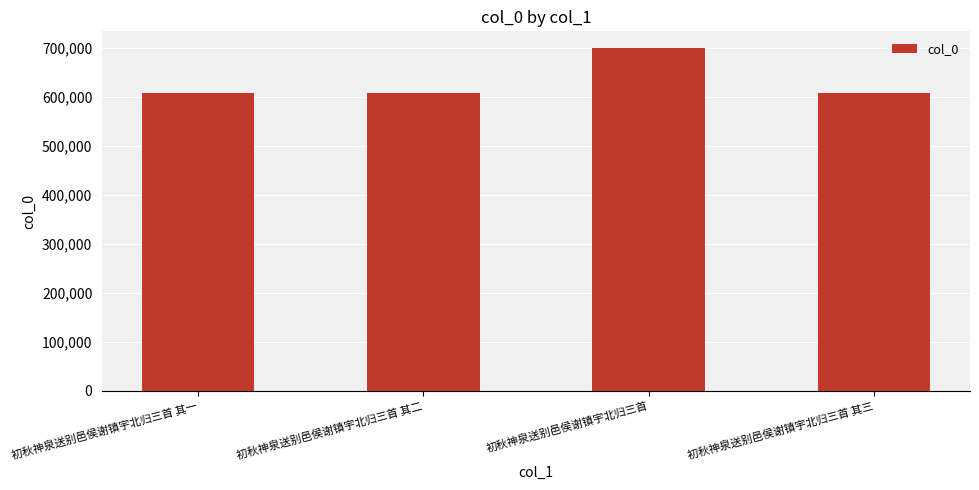

What is the average value?

630480